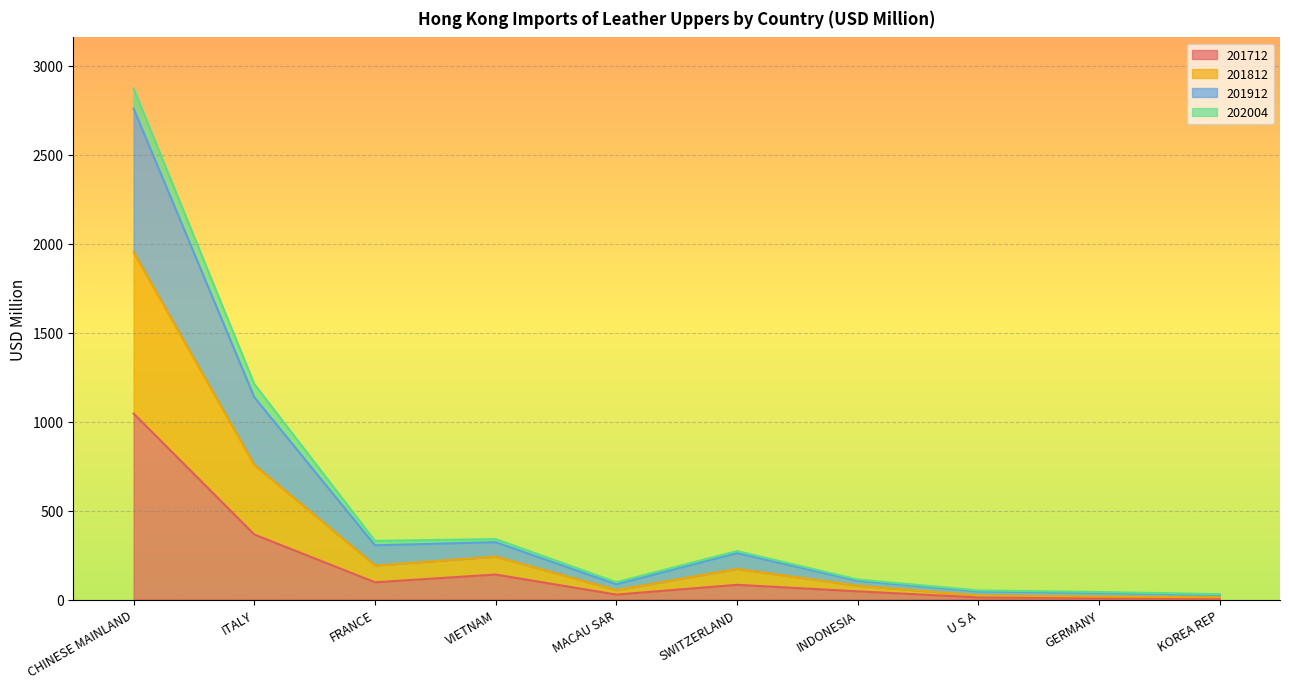

In 201912, how many points are lower than both neighbors (excluding endpoints)?

2